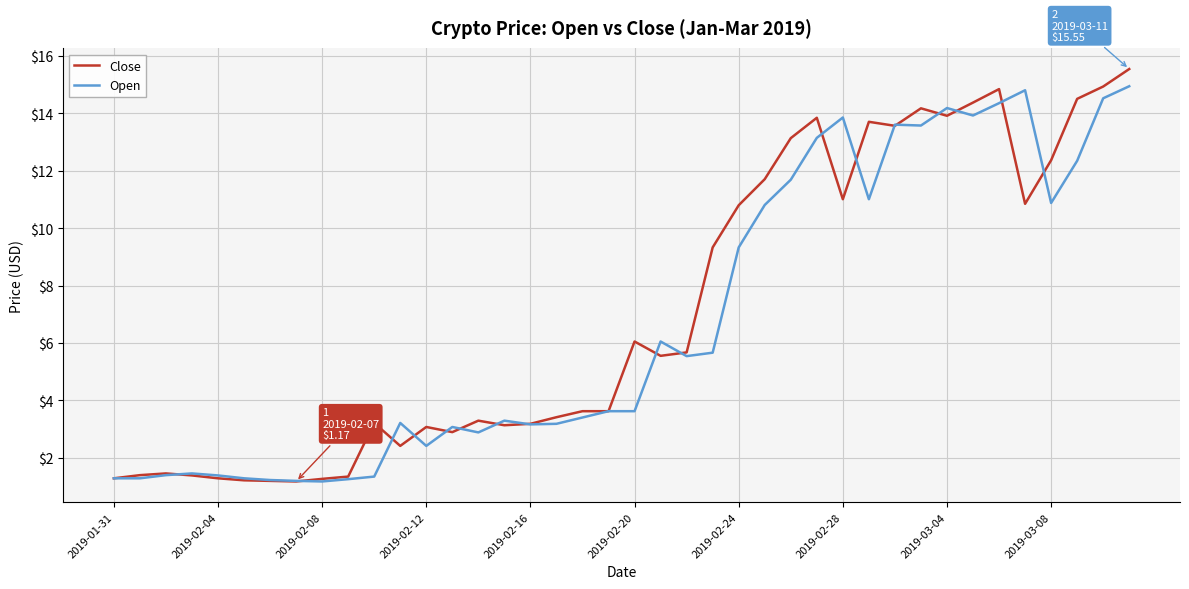

Which series has the largest range (max minus min)?

Close